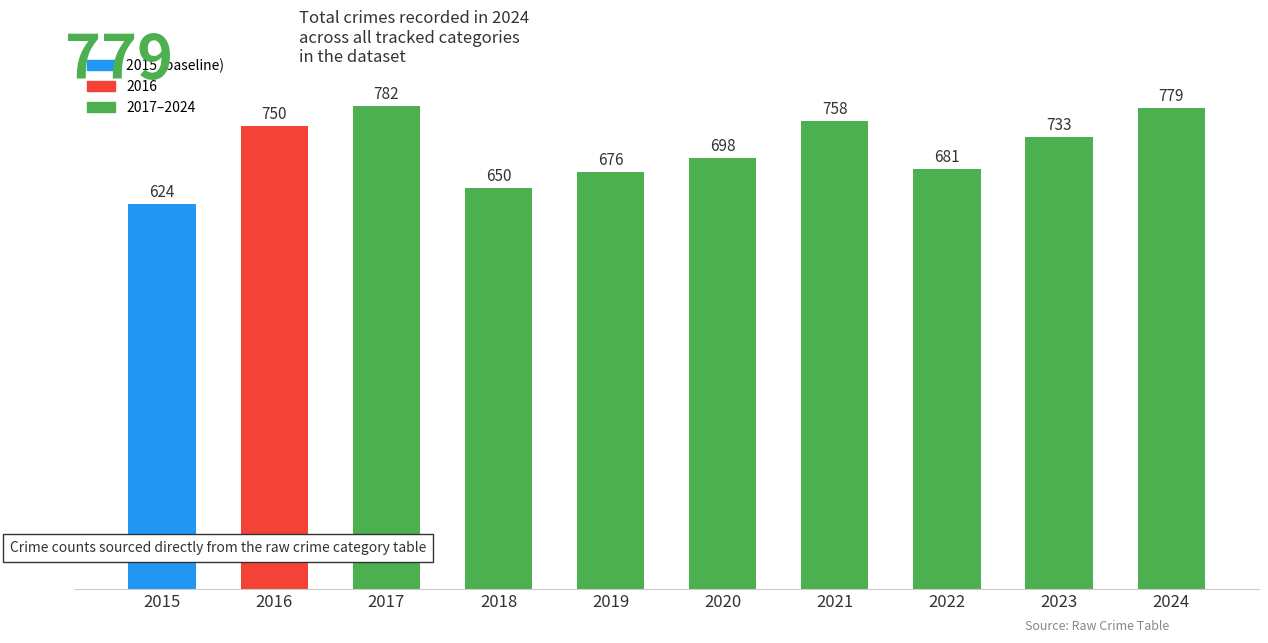

What is the value of the 10th bar from the left?

779